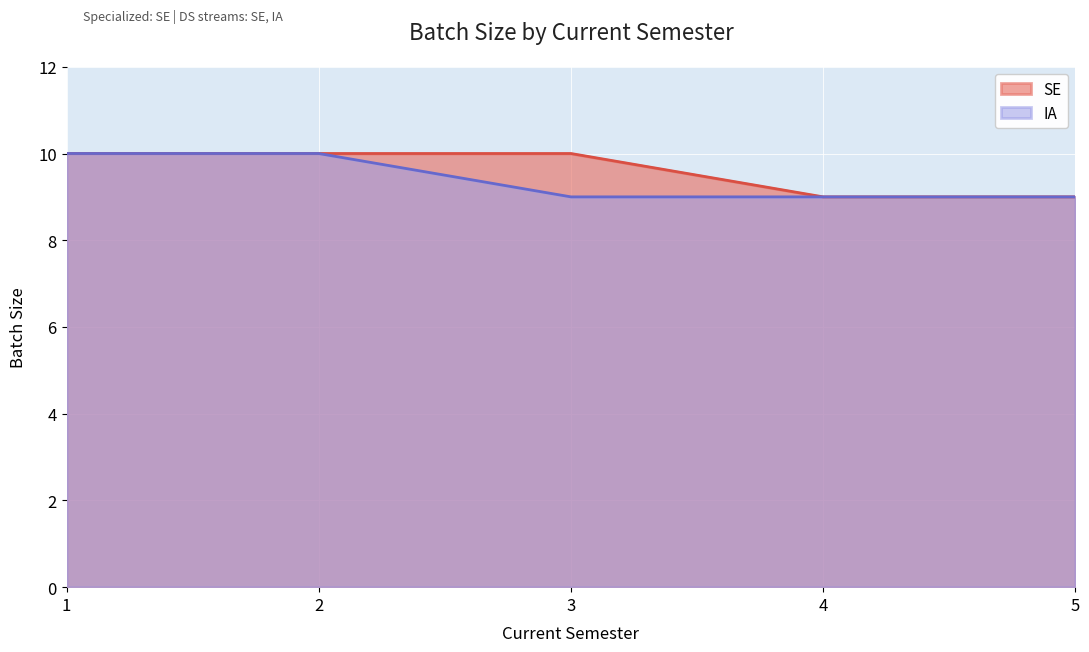

What is the value of the SE point at the 1st from the left?

10